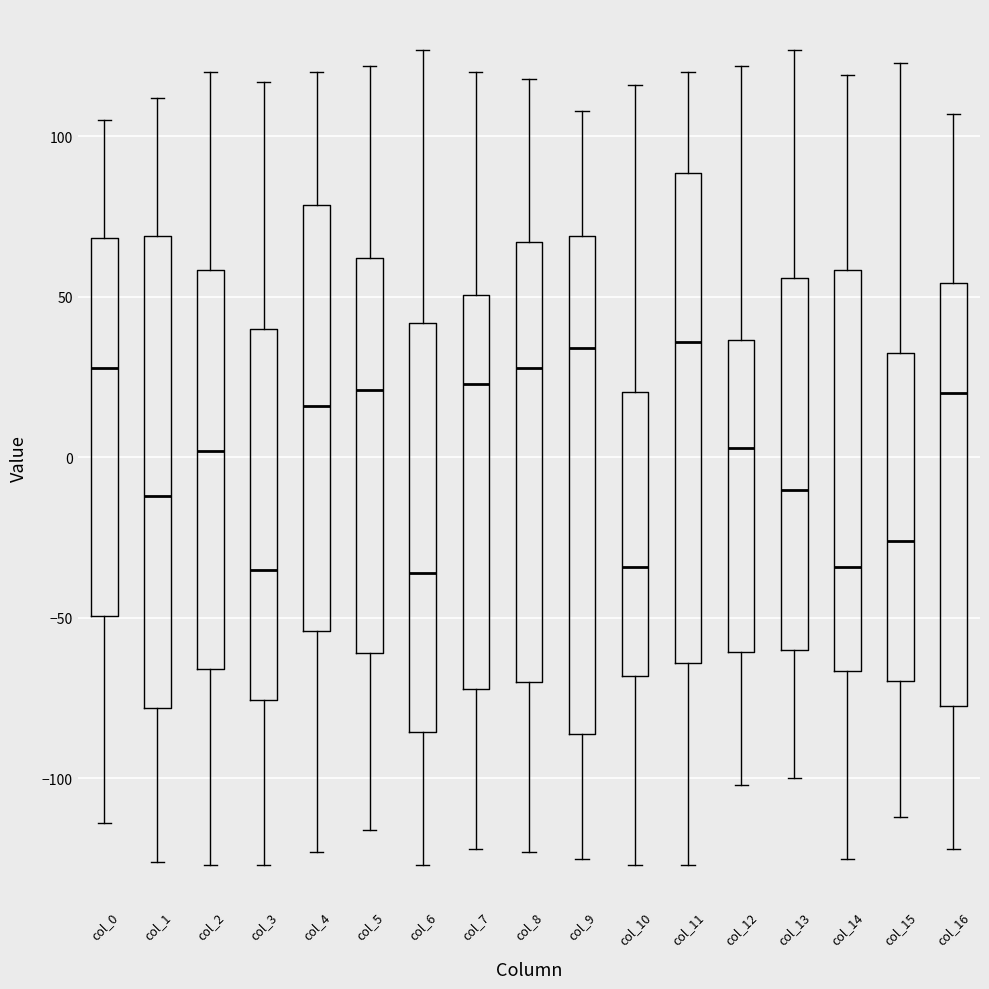

Reading left to right, transcribe this box plot: for each box, give where its median line is, the range the box spans, and where its two whiskers end, as read against the y-axis. The values are not printed on the chart, so give them approximately, as read against the axis.

col_0: median 30, box -50 to 70, whiskers -115 to 105
col_1: median -10, box -80 to 70, whiskers -125 to 110
col_2: median 0, box -65 to 60, whiskers -125 to 120
col_3: median -35, box -75 to 40, whiskers -125 to 115
col_4: median 15, box -55 to 80, whiskers -125 to 120
col_5: median 20, box -60 to 60, whiskers -115 to 120
col_6: median -35, box -85 to 40, whiskers -125 to 125
col_7: median 25, box -70 to 50, whiskers -120 to 120
col_8: median 30, box -70 to 65, whiskers -125 to 120
col_9: median 35, box -85 to 70, whiskers -125 to 110
col_10: median -35, box -70 to 20, whiskers -125 to 115
col_11: median 35, box -65 to 90, whiskers -125 to 120
col_12: median 5, box -60 to 35, whiskers -100 to 120
col_13: median -10, box -60 to 55, whiskers -100 to 125
col_14: median -35, box -65 to 60, whiskers -125 to 120
col_15: median -25, box -70 to 35, whiskers -110 to 125
col_16: median 20, box -75 to 55, whiskers -120 to 105